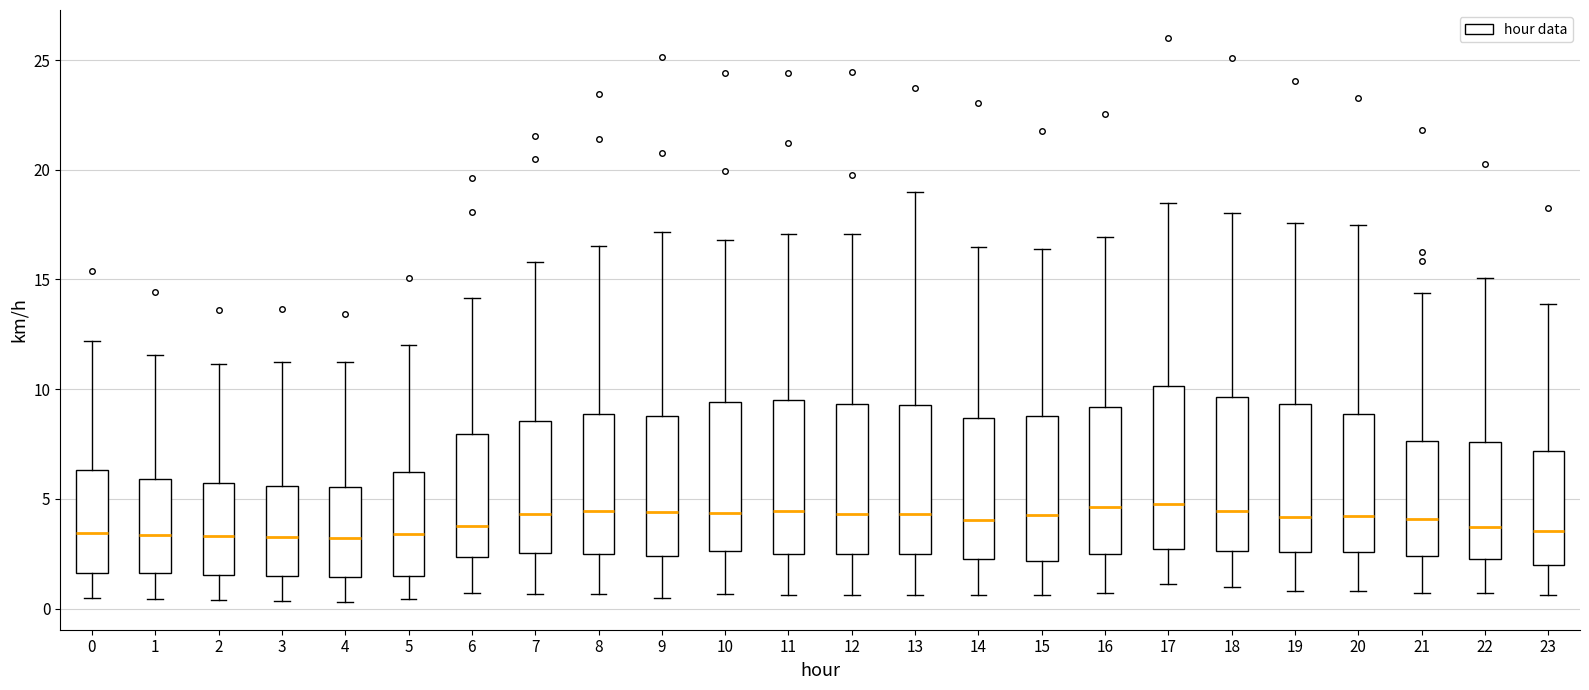

Reading left to right, read every box against the y-axis: the position of its median line, the range the box covers, and the ends of its whiskers. The values are not printed on the chart, so give them approximately, as read against the axis.

0: median 3.5, box 1.5 to 6.5, whiskers 0.5 to 12.0
1: median 3.5, box 1.5 to 6.0, whiskers 0.5 to 11.5
2: median 3.5, box 1.5 to 5.5, whiskers 0.5 to 11.0
3: median 3.0, box 1.5 to 5.5, whiskers 0.5 to 11.0
4: median 3.0, box 1.5 to 5.5, whiskers 0.5 to 11.0
5: median 3.5, box 1.5 to 6.0, whiskers 0.5 to 12.0
6: median 4.0, box 2.5 to 8.0, whiskers 0.5 to 14.0
7: median 4.5, box 2.5 to 8.5, whiskers 0.5 to 16.0
8: median 4.5, box 2.5 to 9.0, whiskers 0.5 to 16.5
9: median 4.5, box 2.5 to 9.0, whiskers 0.5 to 17.0
10: median 4.5, box 2.5 to 9.5, whiskers 0.5 to 17.0
11: median 4.5, box 2.5 to 9.5, whiskers 0.5 to 17.0
12: median 4.5, box 2.5 to 9.5, whiskers 0.5 to 17.0
13: median 4.5, box 2.5 to 9.5, whiskers 0.5 to 19.0
14: median 4.0, box 2.5 to 8.5, whiskers 0.5 to 16.5
15: median 4.5, box 2.0 to 9.0, whiskers 0.5 to 16.5
16: median 4.5, box 2.5 to 9.0, whiskers 0.5 to 17.0
17: median 5.0, box 2.5 to 10.0, whiskers 1.0 to 18.5
18: median 4.5, box 2.5 to 9.5, whiskers 1.0 to 18.0
19: median 4.0, box 2.5 to 9.5, whiskers 1.0 to 17.5
20: median 4.0, box 2.5 to 9.0, whiskers 1.0 to 17.5
21: median 4.0, box 2.5 to 7.5, whiskers 0.5 to 14.5
22: median 3.5, box 2.0 to 7.5, whiskers 0.5 to 15.0
23: median 3.5, box 2.0 to 7.0, whiskers 0.5 to 14.0